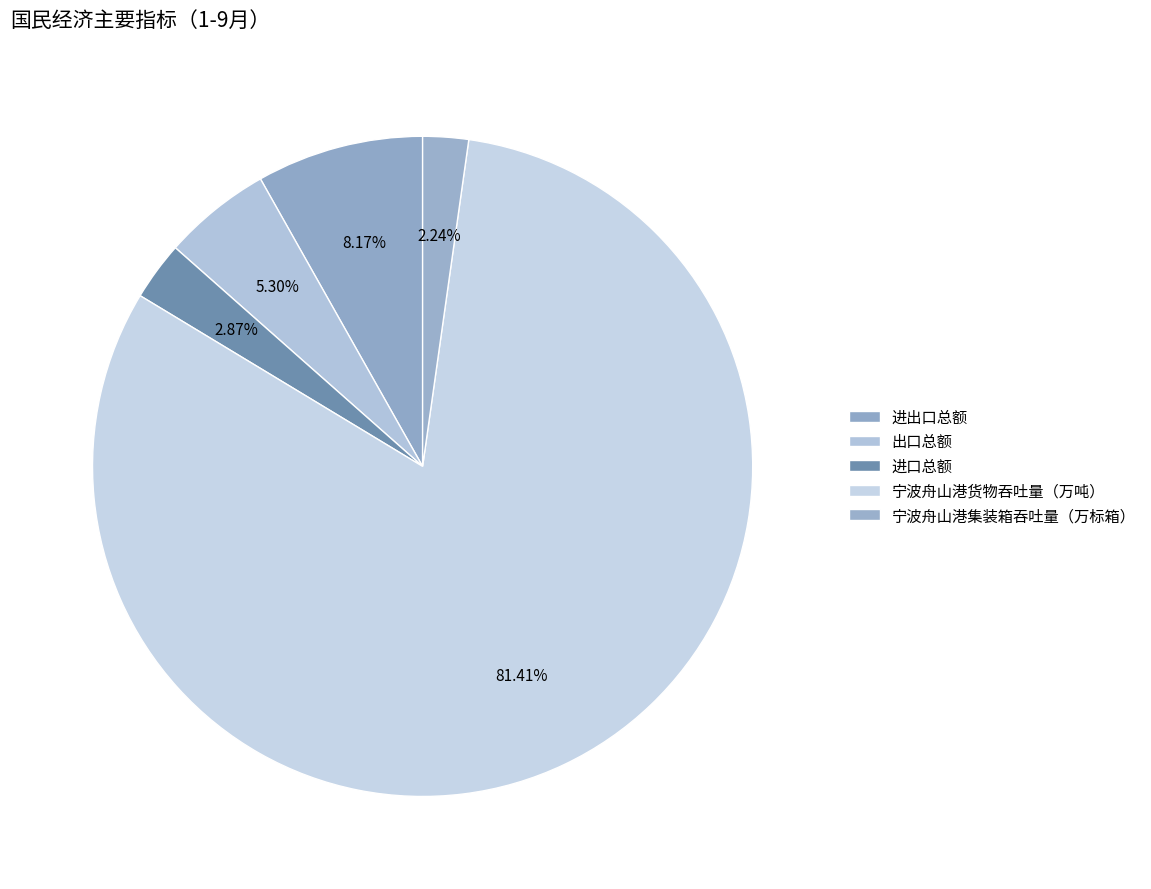

Which has a higher value, 出口总额 or 宁波舟山港货物吞吐量（万吨）?

宁波舟山港货物吞吐量（万吨）